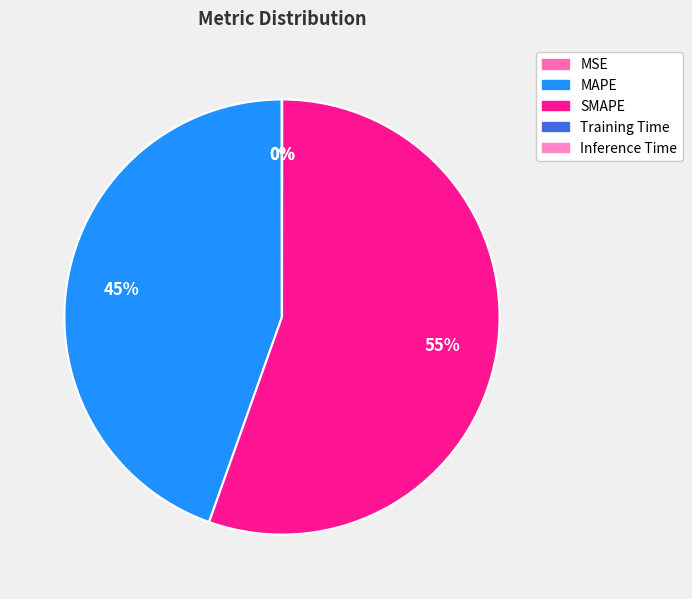

To the nearest percent, what is the difference between the largest and smallest slice percentages?

55%